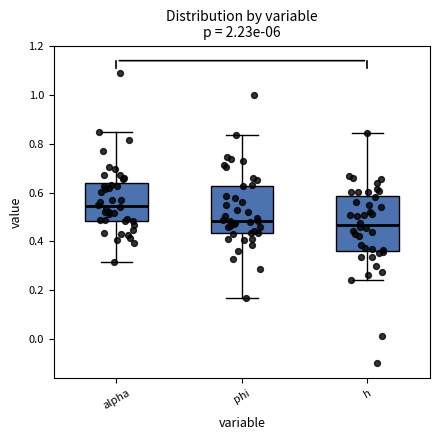

Where does the median line of the box for h sit on the y-axis? The values are not printed on the chart, so give them approximately, as read against the axis.

0.46